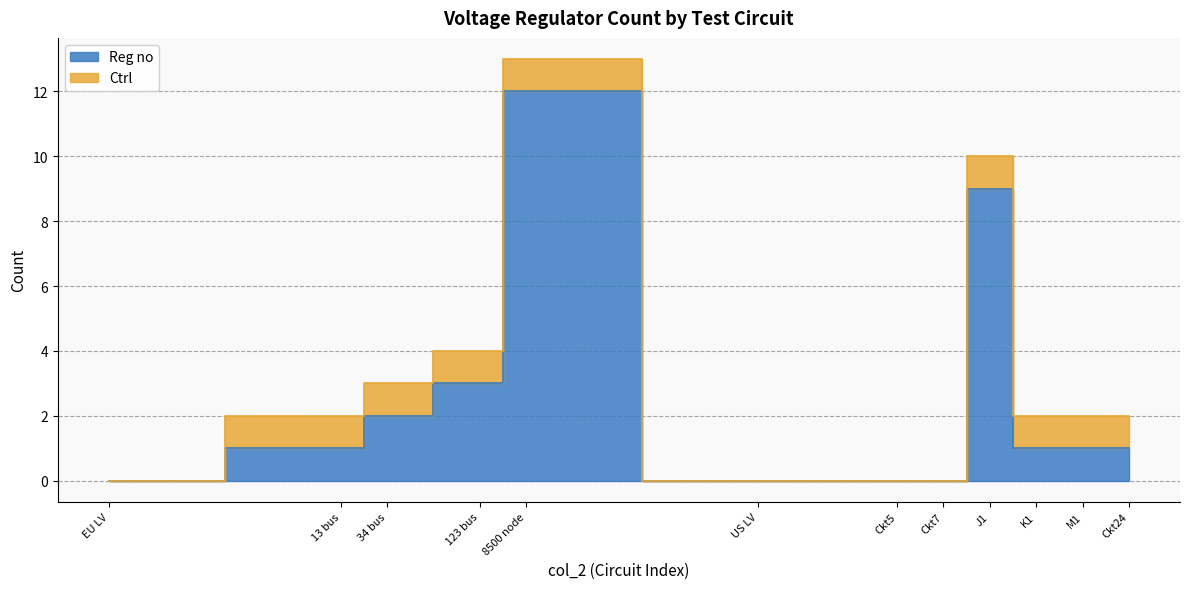

List the series in order of their overall mean, lowest first.

Ctrl, Reg no